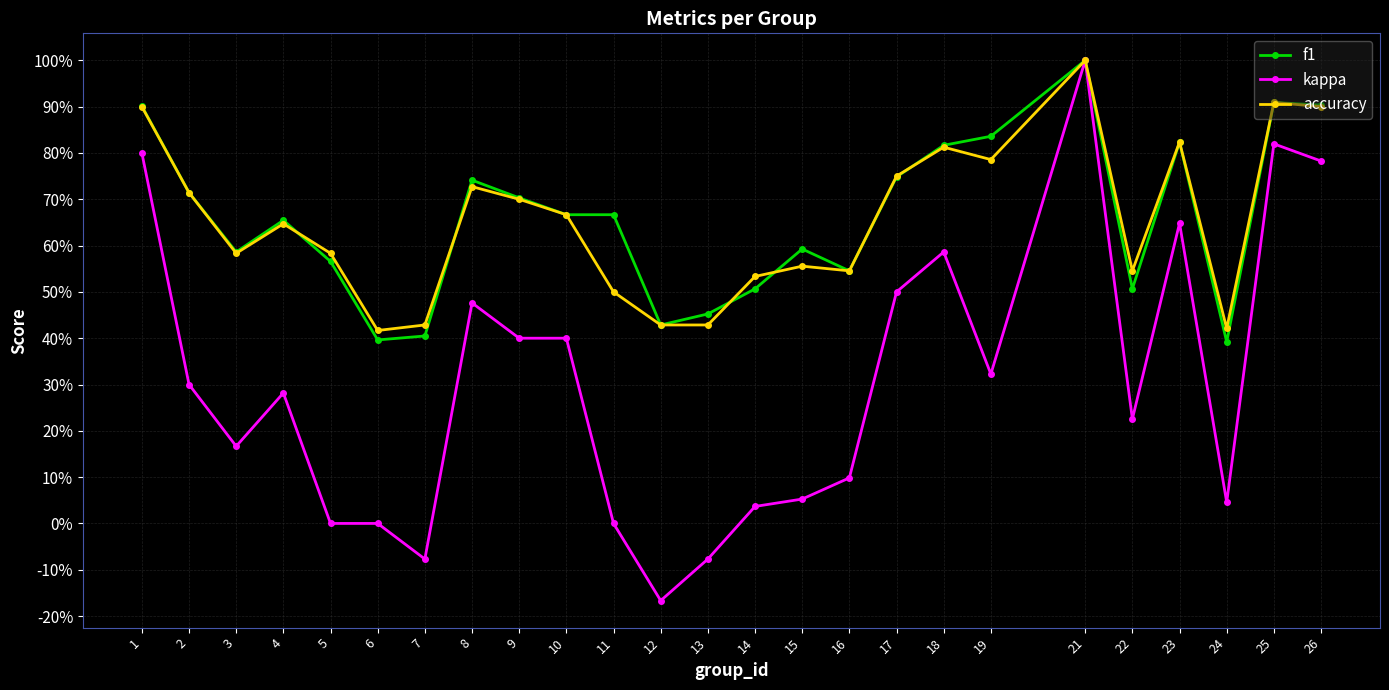

Does the chart have visible grid lines?

Yes